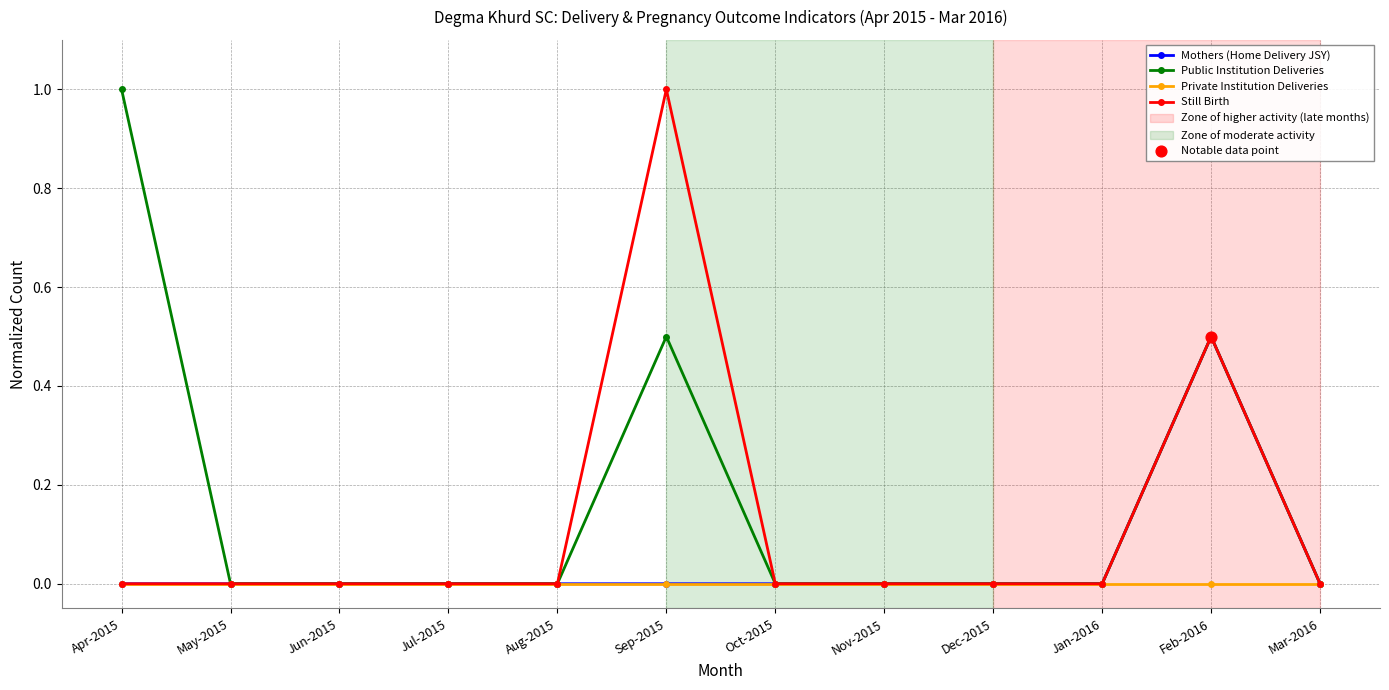

True or false: Mothers (Home Delivery JSY) has a value of 0.0 at Jun-2015.

True